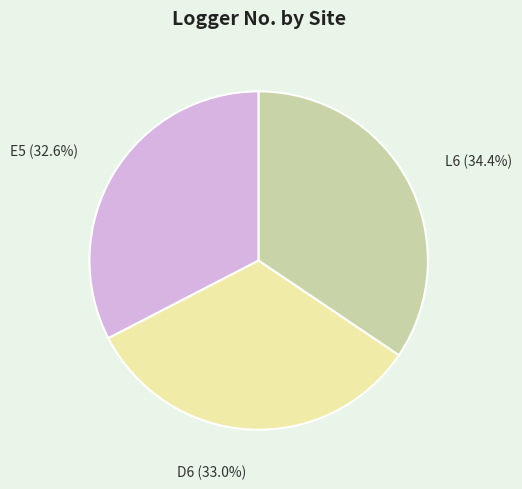

Does any single category account for the majority?

No